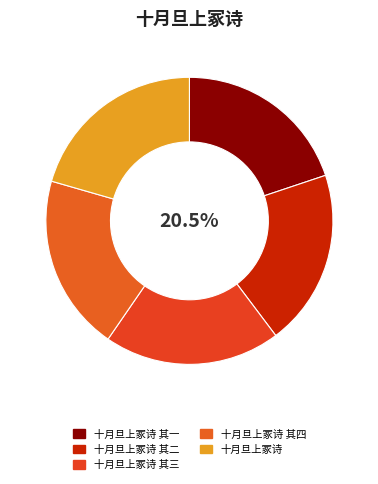

Does any single category account for the majority?

No